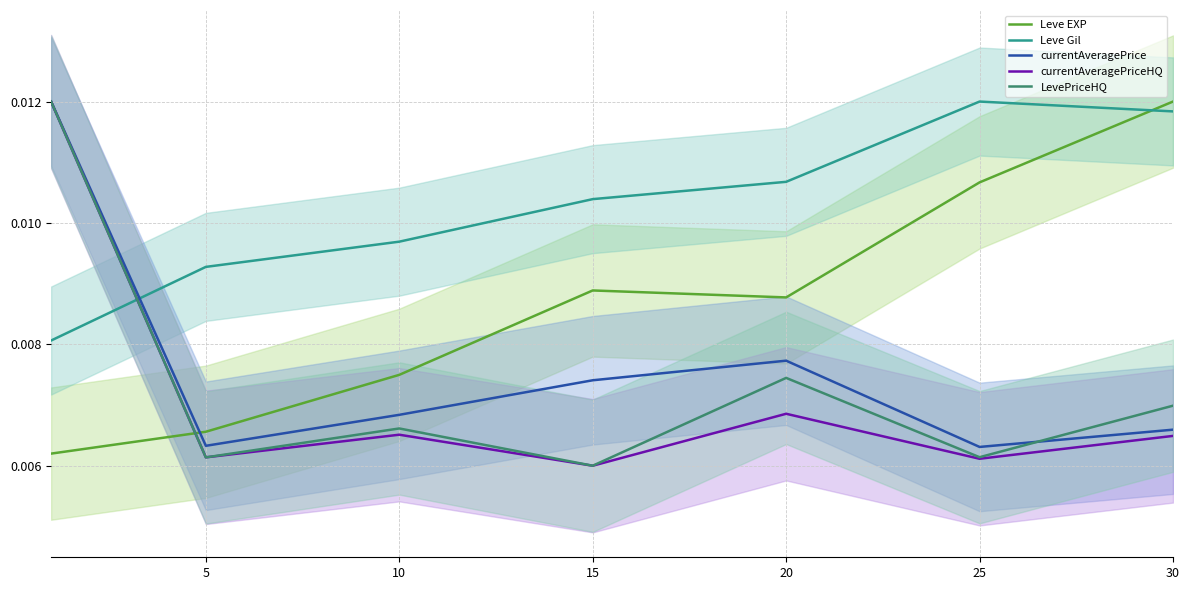

True or false: Leve Gil has more than 1 points higher than both neighbors.

False